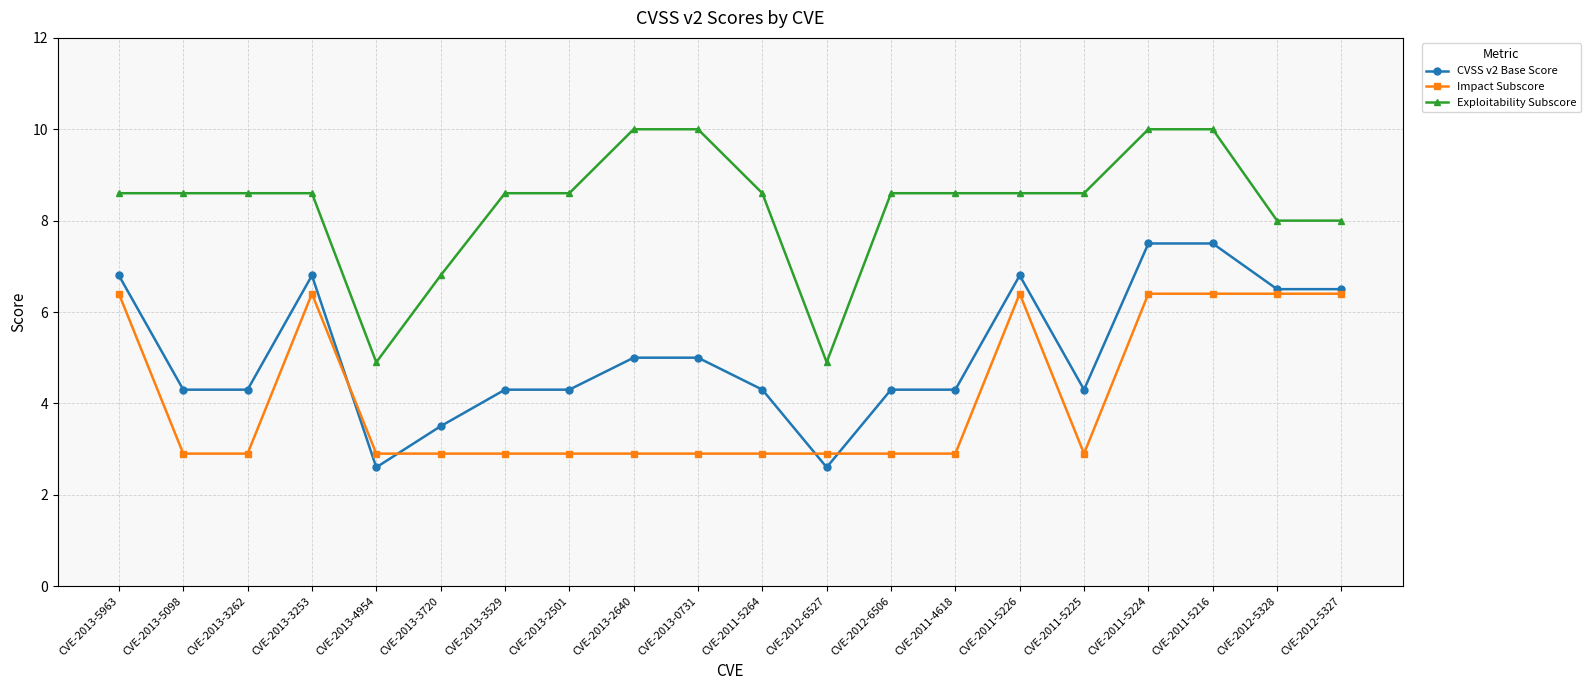

The Impact Subscore series shows 8.9 at CVE-2011-5226. True or false?

False